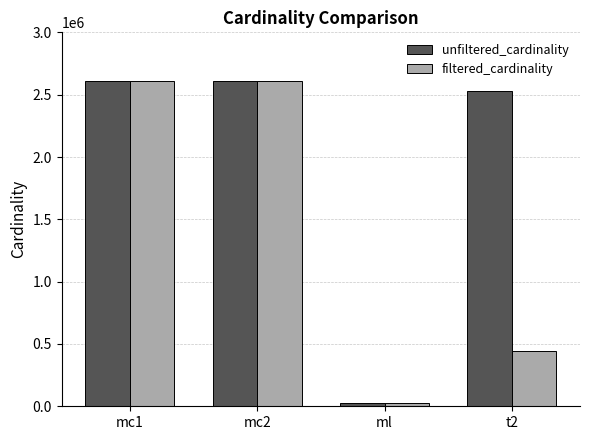

Are the bars grouped side by side (vs. stacked)?

Yes